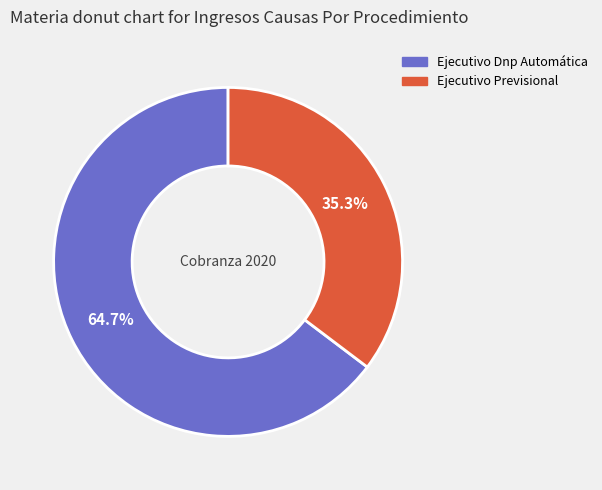

Is it true that Ejecutivo Previsional is 44% of the pie?

False